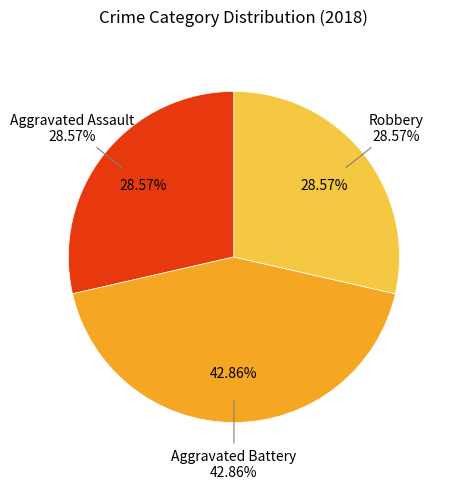

Is it true that Aggravated Assault is 20% of the pie?

False